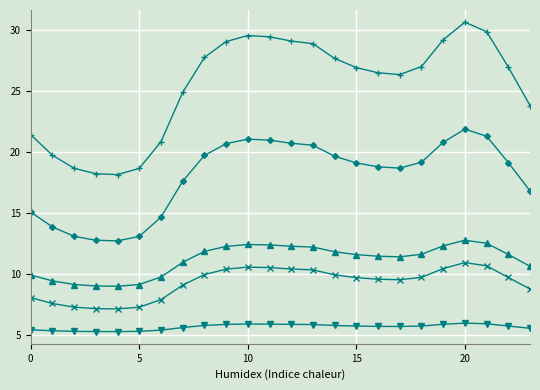

Count the number of data series in this chart.

5